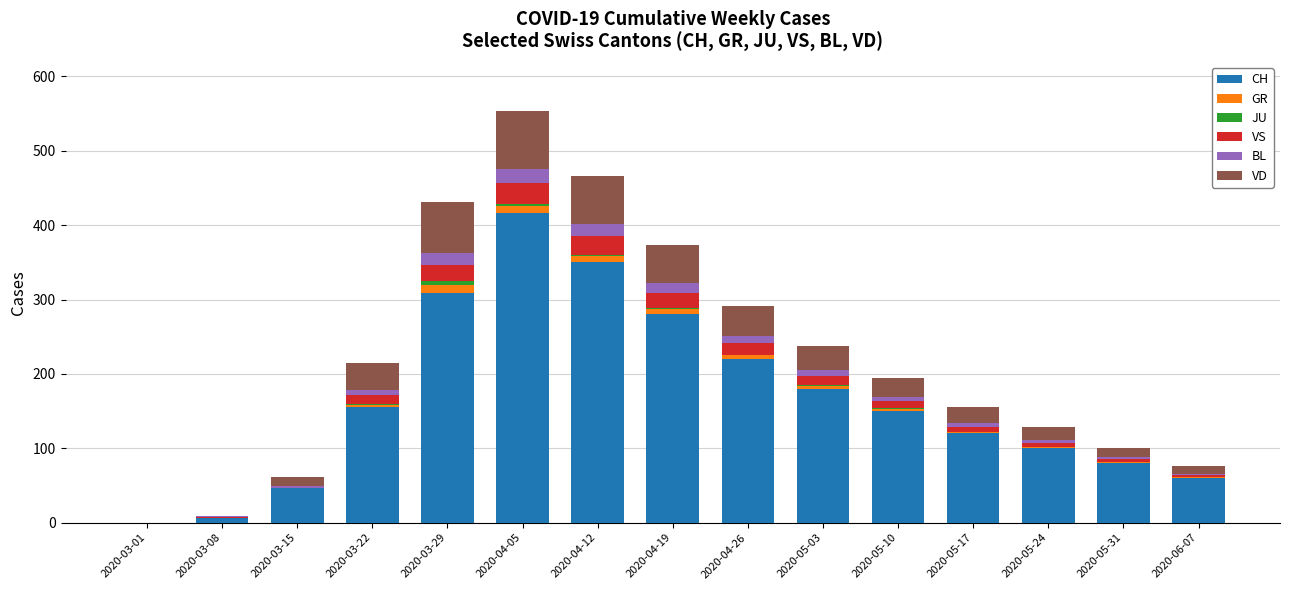

The value of CH at 2020-04-26 is 220. True or false?

True